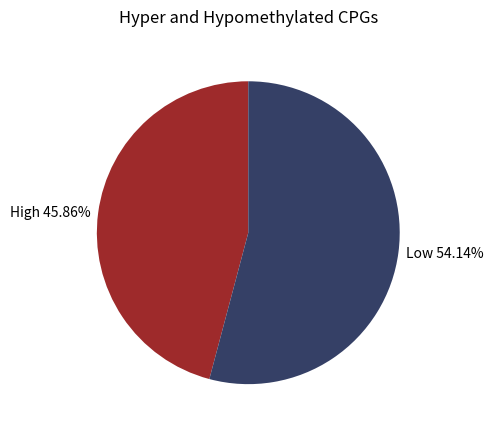

Combined, do High 45.86% and Low 54.14% account for over 50%?

Yes